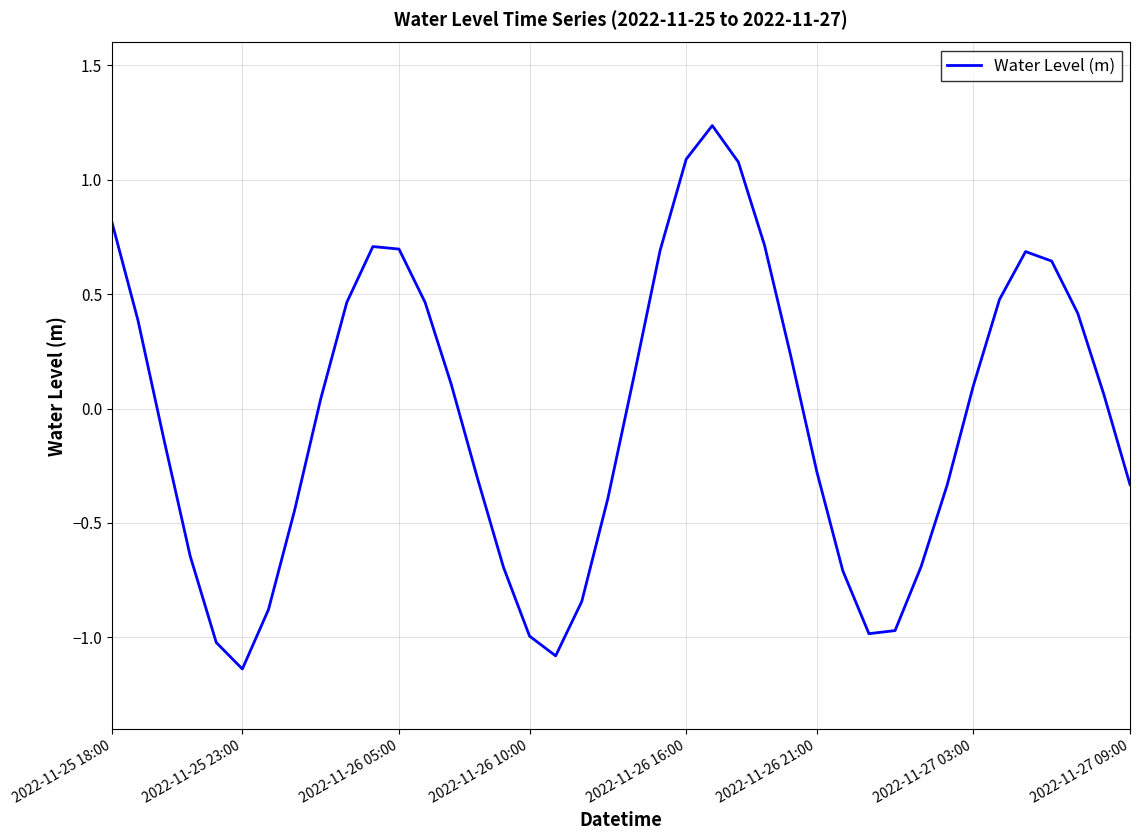

What is the difference between the maximum and minimum values?

2.4